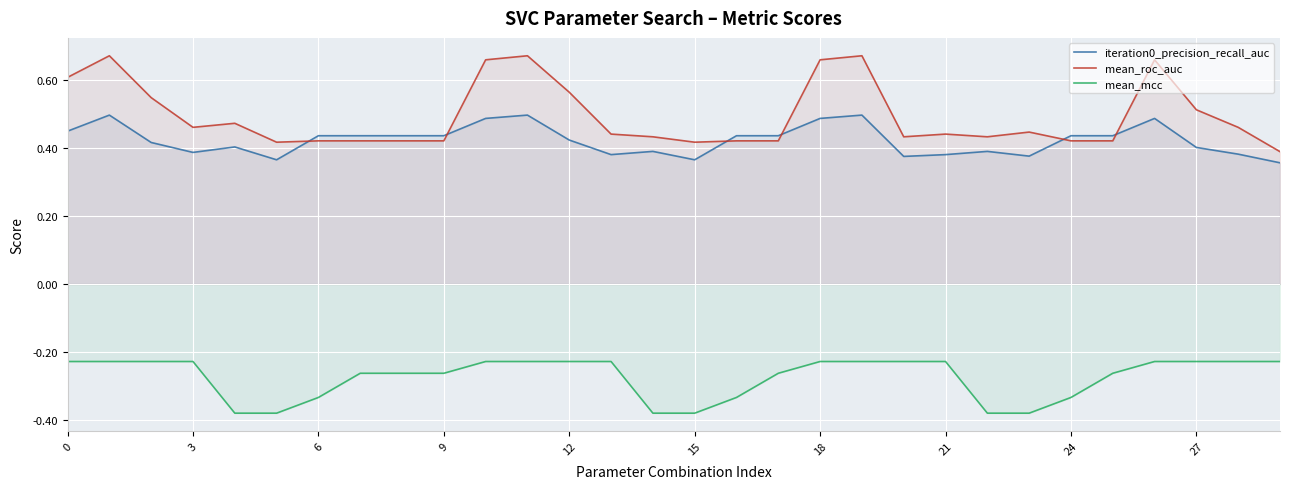

Reading left to right, transcribe all the data shown in this chart.

iteration0_precision_recall_auc: 0.4	0.5	0.4	0.4	0.4	0.4	0.4	0.4	0.4	0.4	0.5	0.5	0.4	0.4	0.4	0.4	0.4	0.4	0.5	0.5	0.4	0.4	0.4	0.4	0.4	0.4	0.5	0.4	0.4	0.4
mean_roc_auc: 0.6	0.7	0.5	0.5	0.5	0.4	0.4	0.4	0.4	0.4	0.7	0.7	0.6	0.4	0.4	0.4	0.4	0.4	0.7	0.7	0.4	0.4	0.4	0.4	0.4	0.4	0.7	0.5	0.5	0.4
mean_mcc: -0.2	-0.2	-0.2	-0.2	-0.4	-0.4	-0.3	-0.3	-0.3	-0.3	-0.2	-0.2	-0.2	-0.2	-0.4	-0.4	-0.3	-0.3	-0.2	-0.2	-0.2	-0.2	-0.4	-0.4	-0.3	-0.3	-0.2	-0.2	-0.2	-0.2